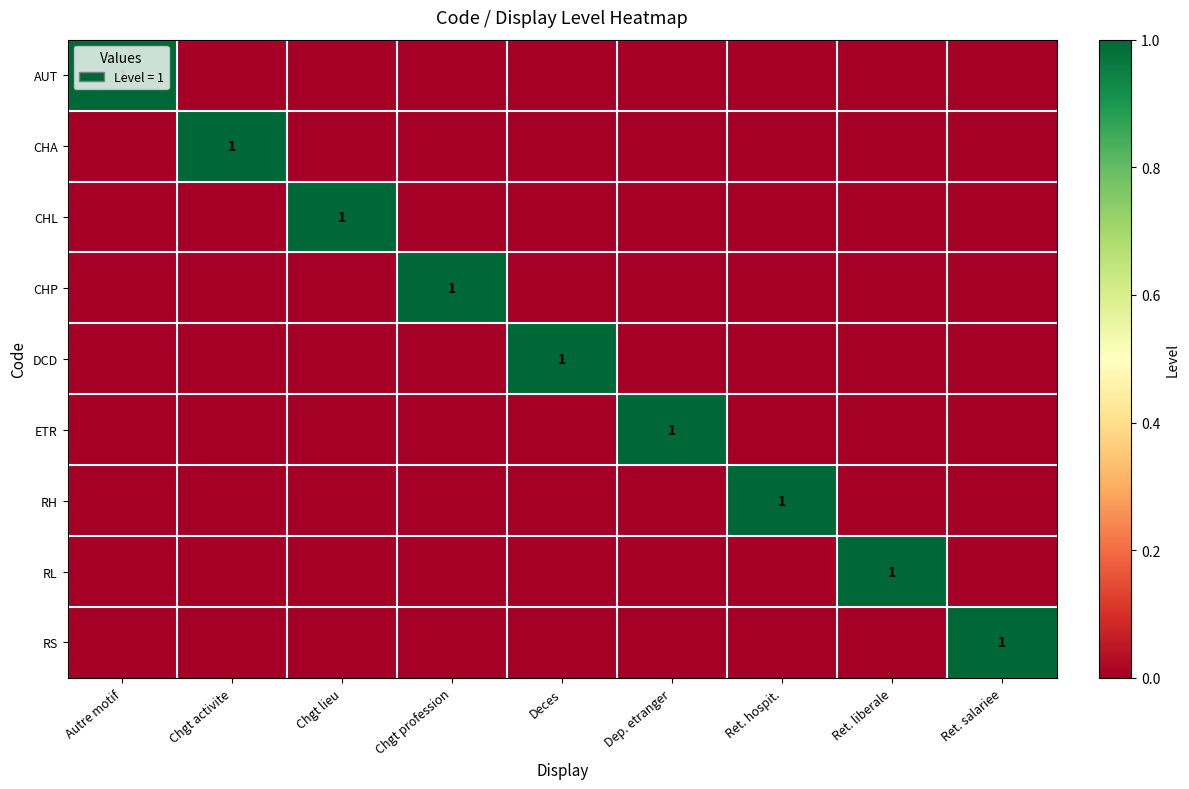

The value of CHP at Chgt activite is 0. True or false?

True